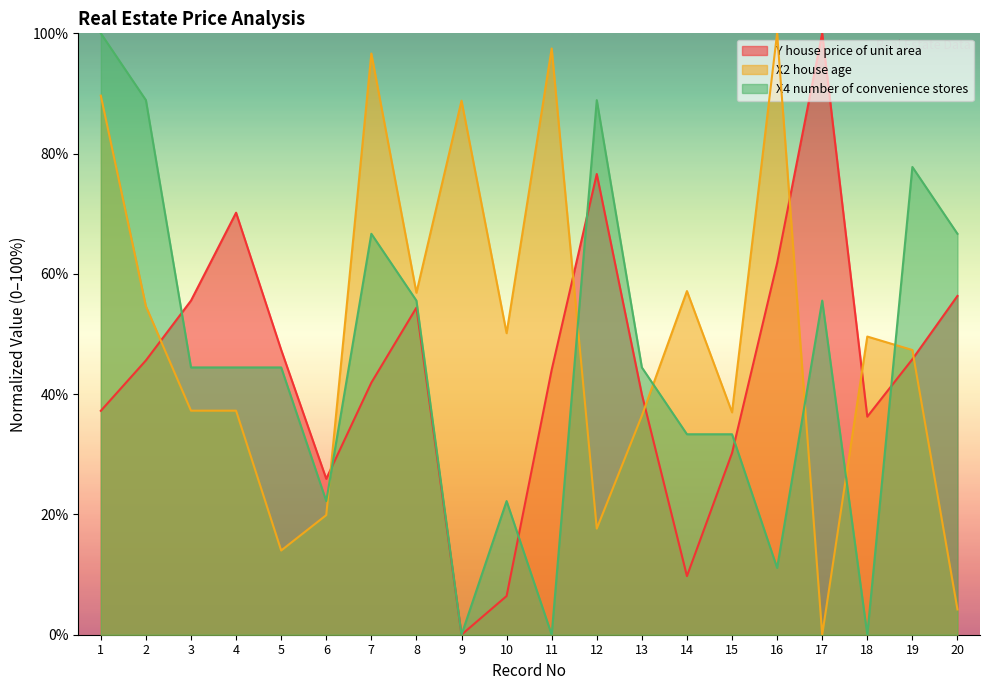

What is the value of the Y house price of unit area point at the 11th from the left?

44.1